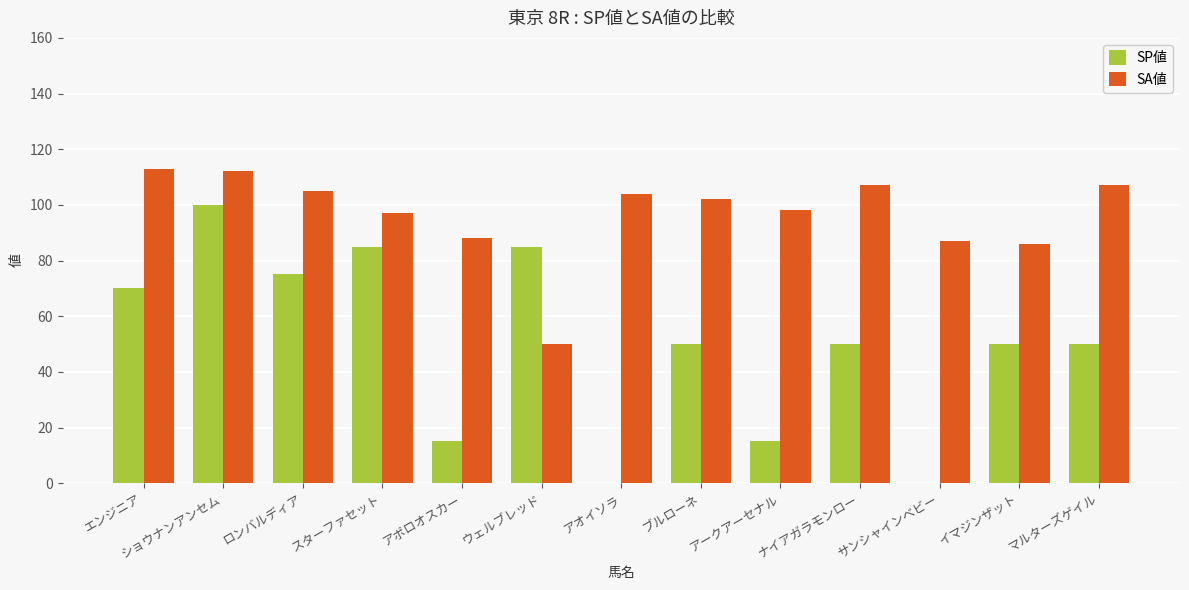

Is the value of SP値 at ナイアガラモンロー greater than the value of SA値 at マルターズゲイル?

No